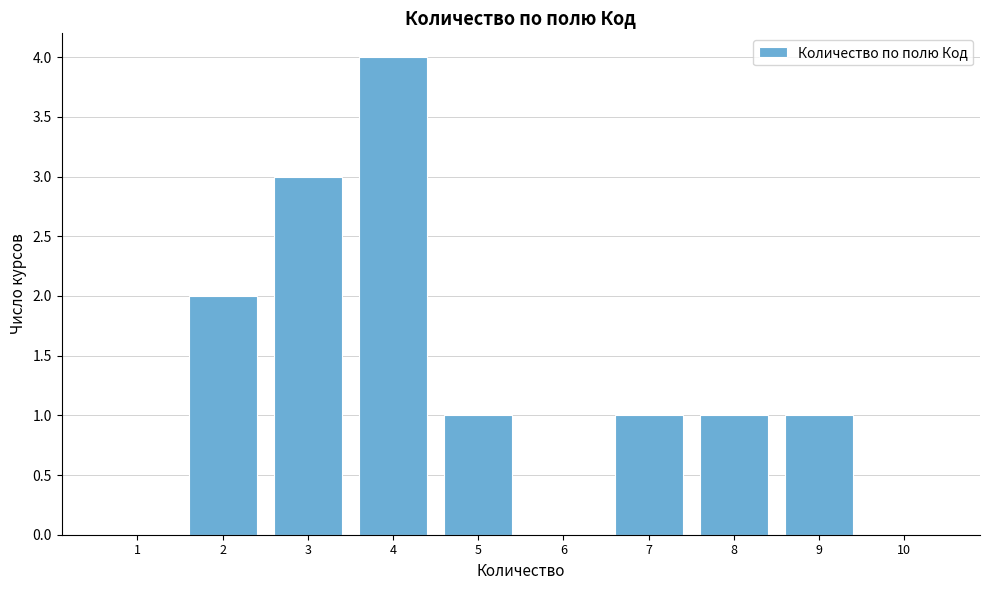

Reading left to right, what are all the values shown in this chart?

1=0	2=2	3=3	4=4	5=1	6=0	7=1	8=1	9=1	10=0